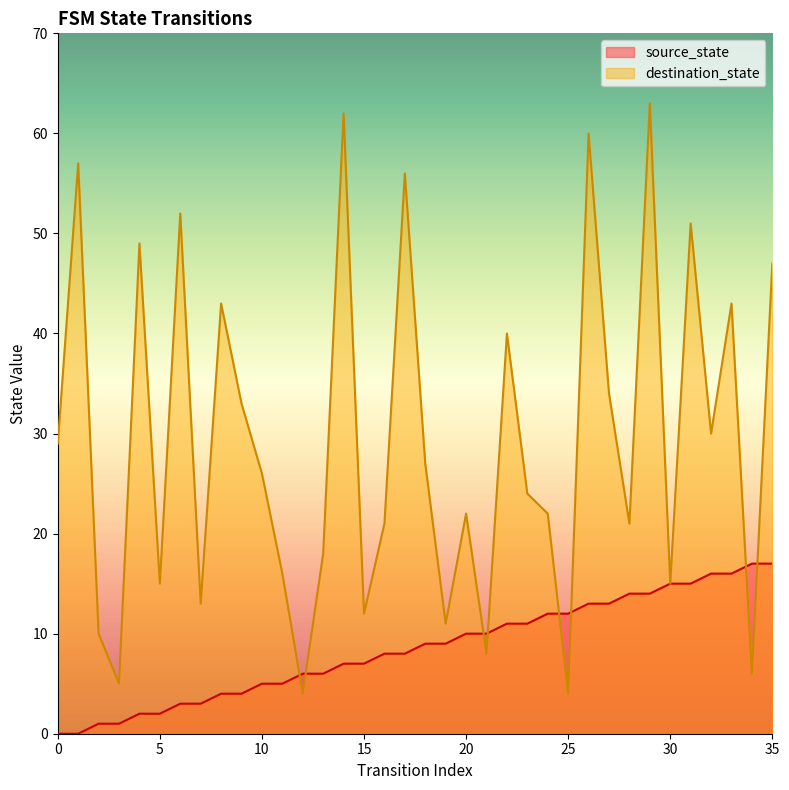

How many values in the destination_state series are below 26?

18